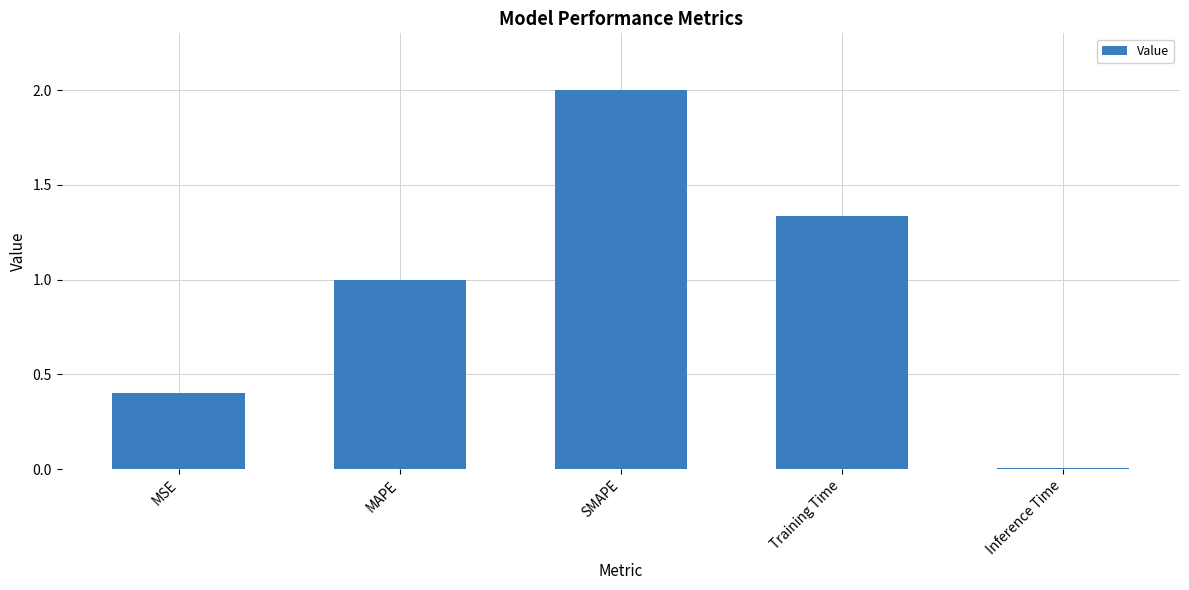

Which has a higher value, Training Time or MSE?

Training Time